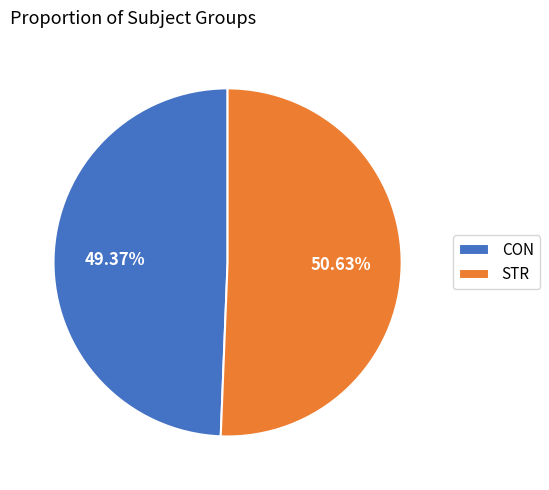

Between CON and STR, which is larger?

STR